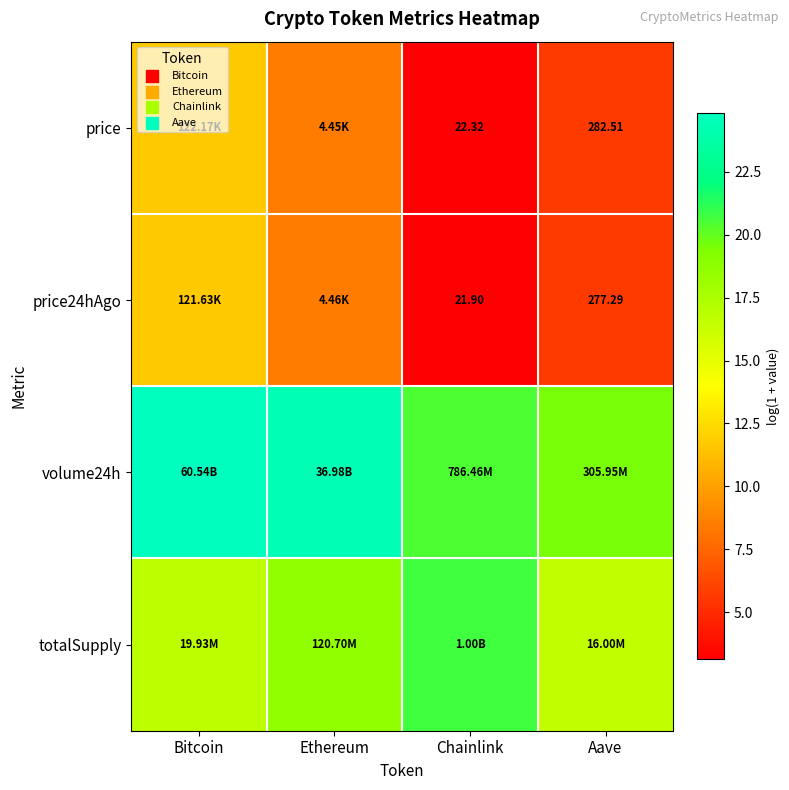

Which category has the highest value across all series?

Bitcoin